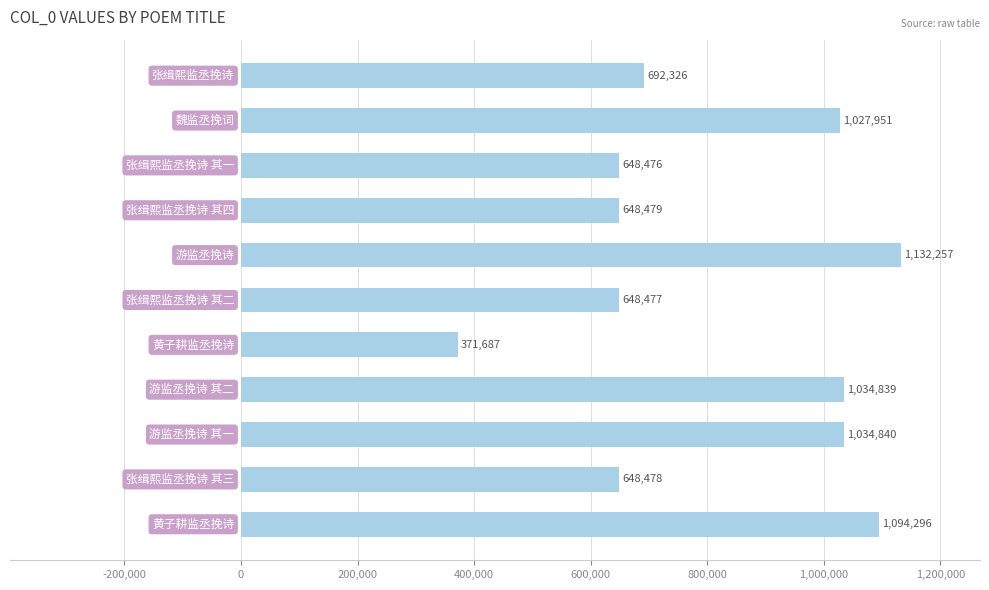

What is the average value?

816555